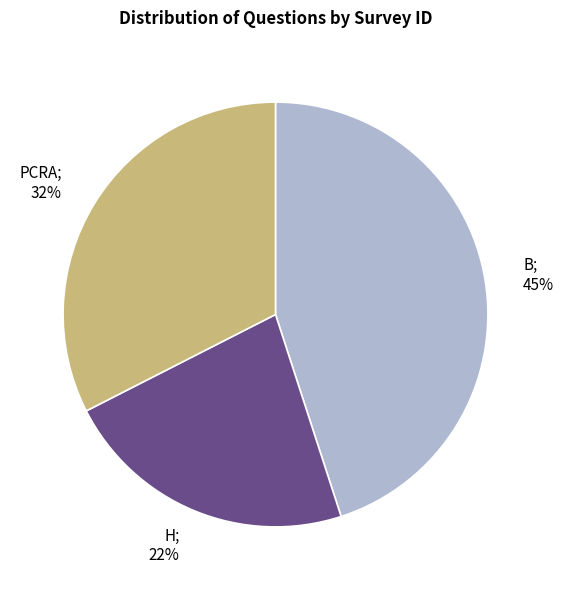

The PCRA slice represents 61% of the pie. True or false?

False